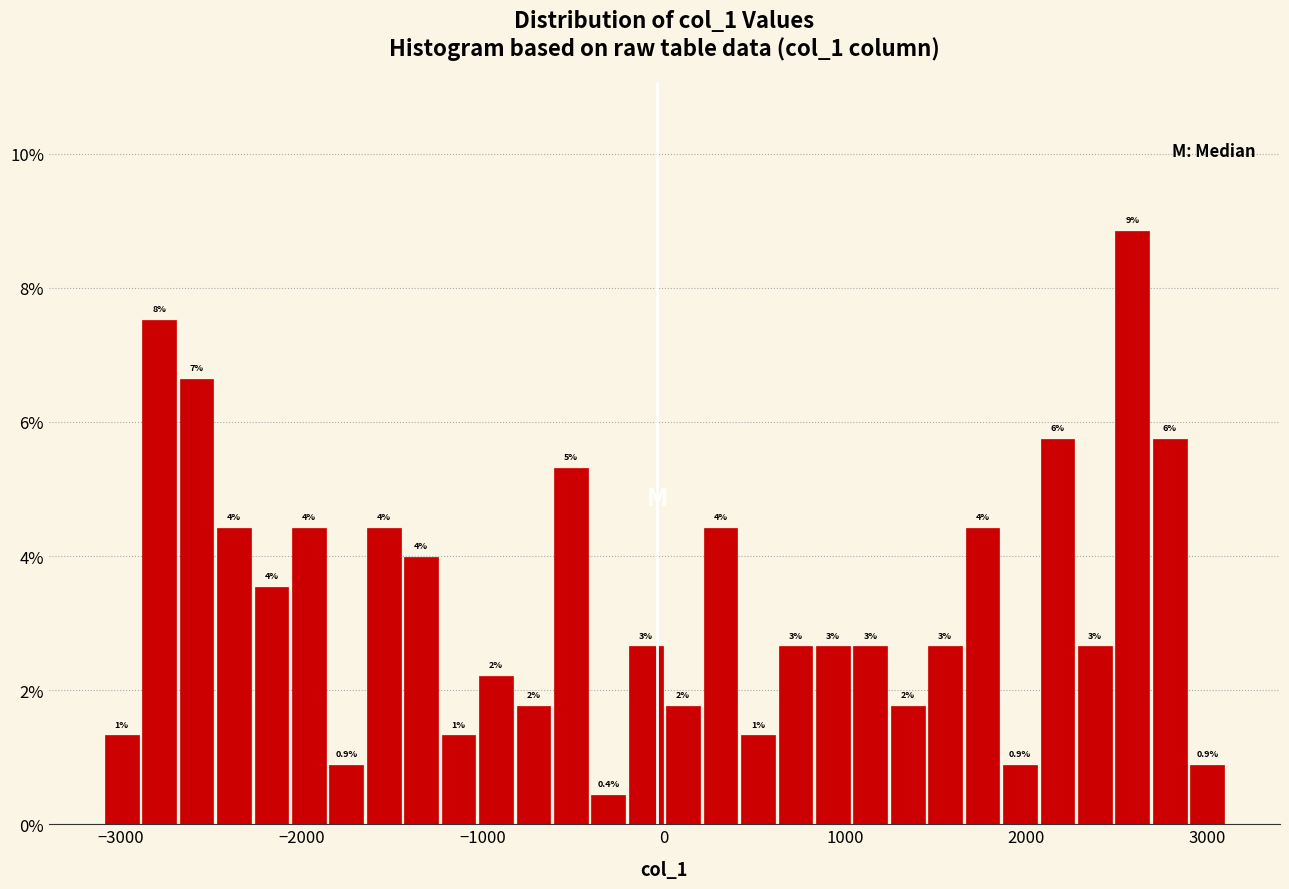

Around what value on the x-axis is the tallest bar? Give the approximate position of its centre, as read against the axis.

2600